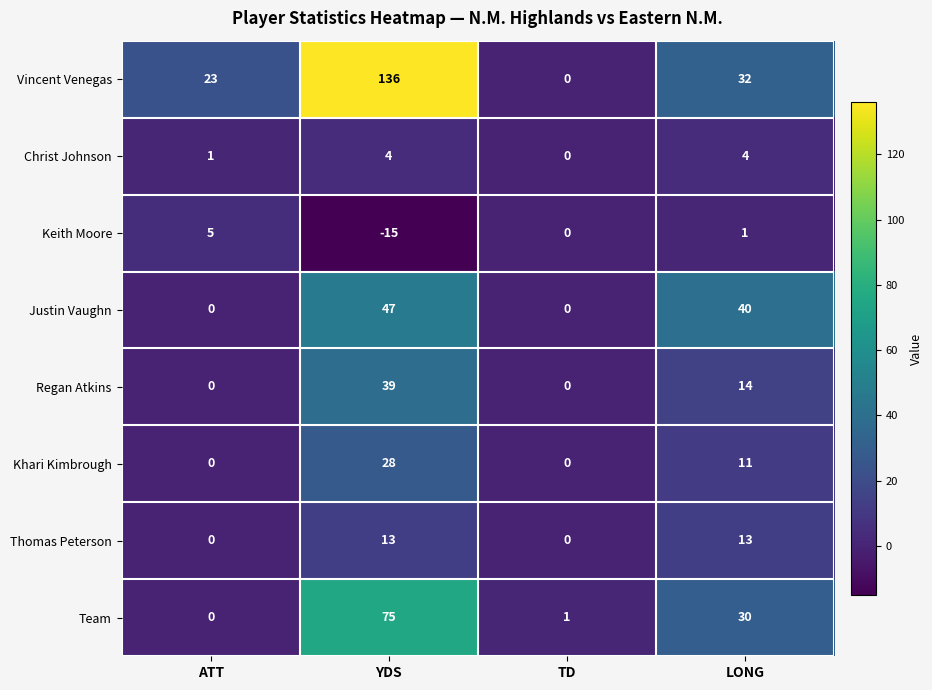

Between ATT and LONG, which series saw the biggest shift?

Justin Vaughn